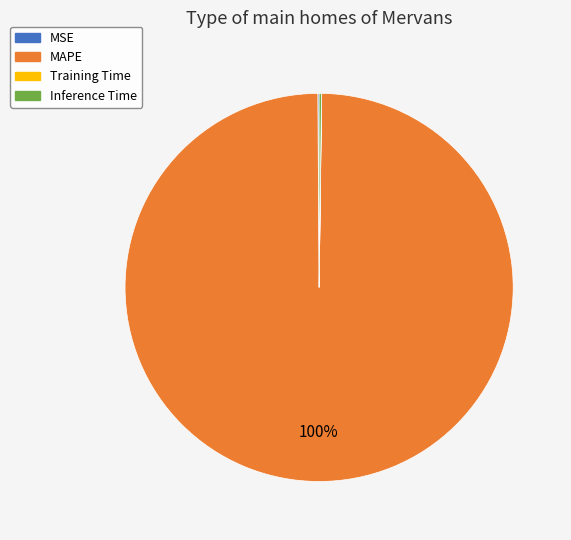

Which category has the biggest portion of the pie?

MAPE